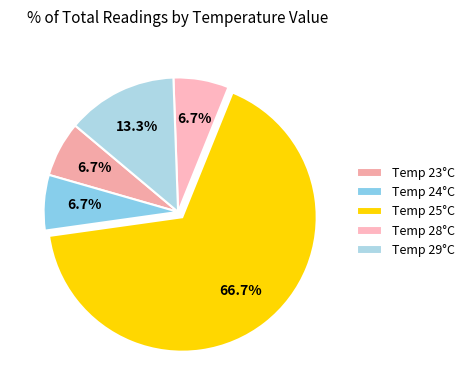

Count the number of slices in the pie.

5